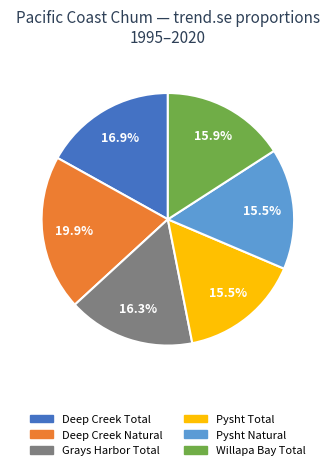

Is the sum of Pysht Total and Grays Harbor Total greater than half?

No